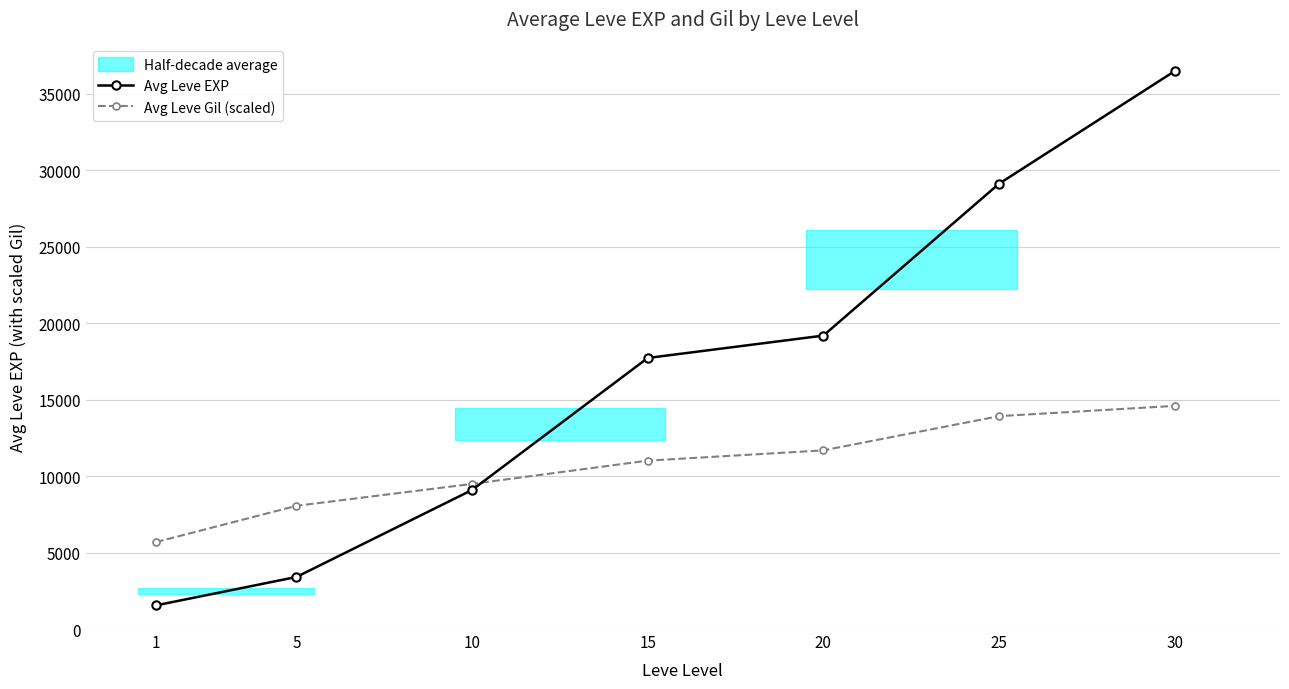

Which label corresponds to the smallest value in the chart?

1